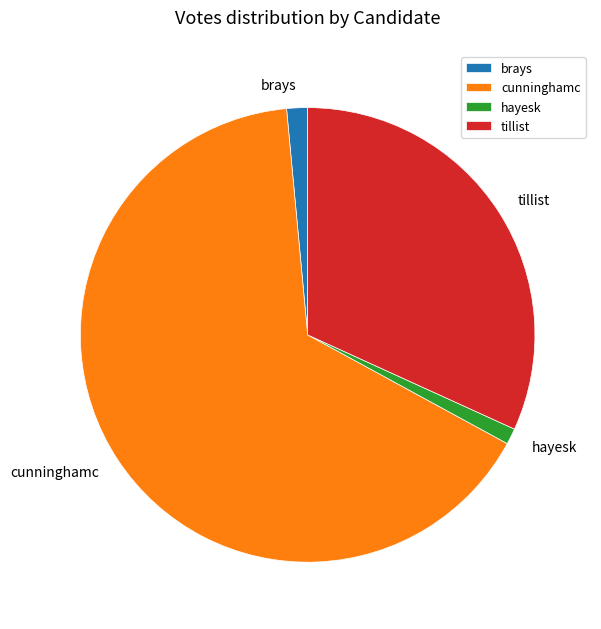

Between tillist and brays, which is larger?

tillist